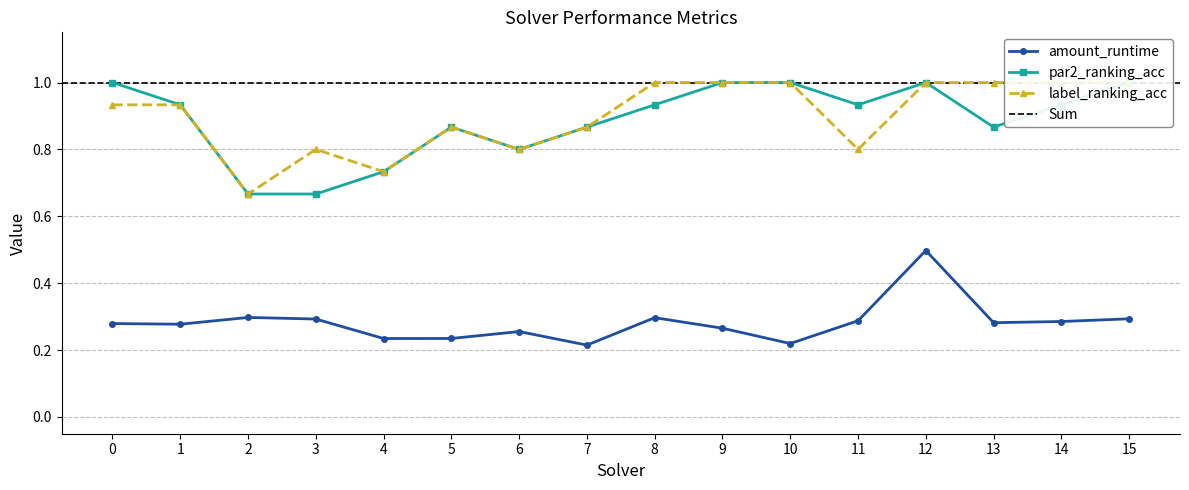

True or false: par2_ranking_acc and label_ranking_acc cross at least once.

False